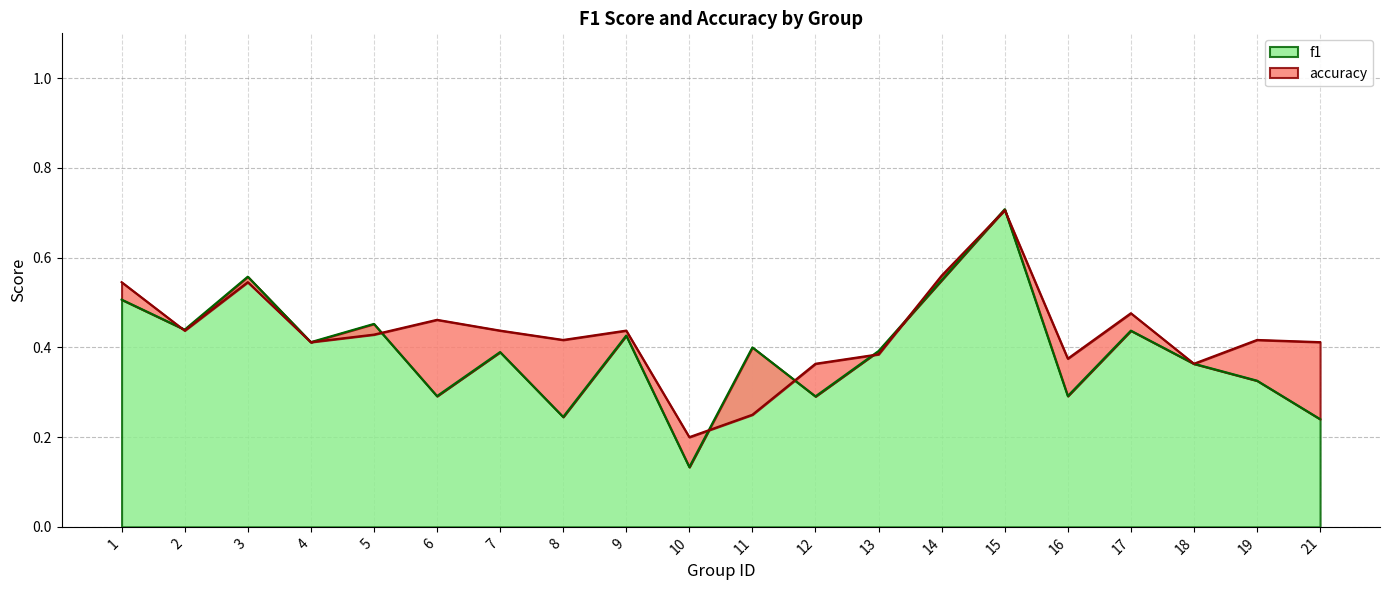

Which series ends up on top after the final intersection of accuracy and f1?

accuracy